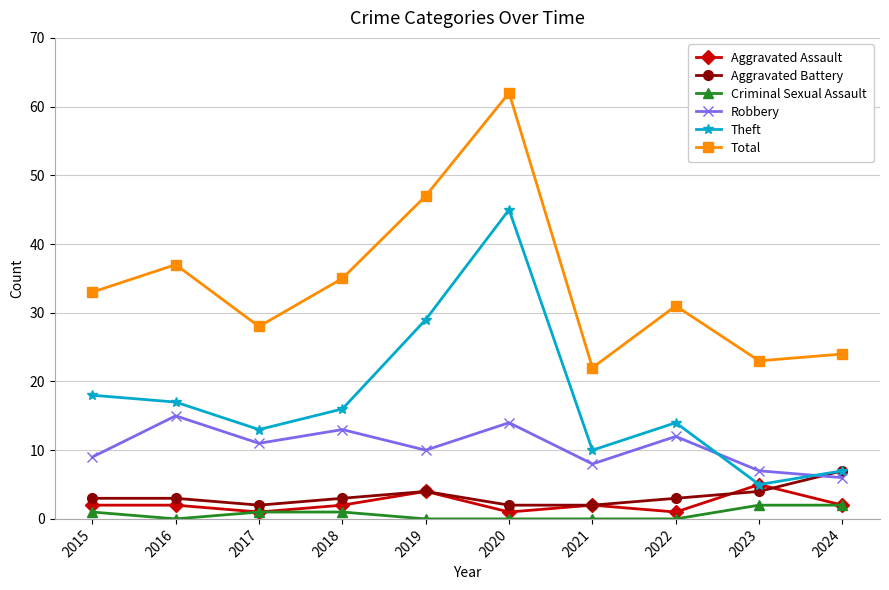

At which category does Aggravated Assault reach its first local valley?

2017